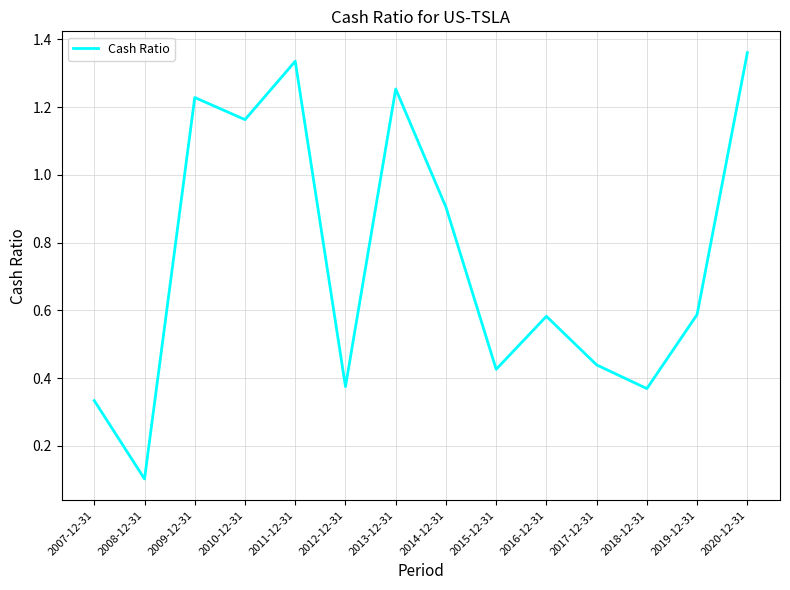

At which label is the value closest to 0?

2008-12-31